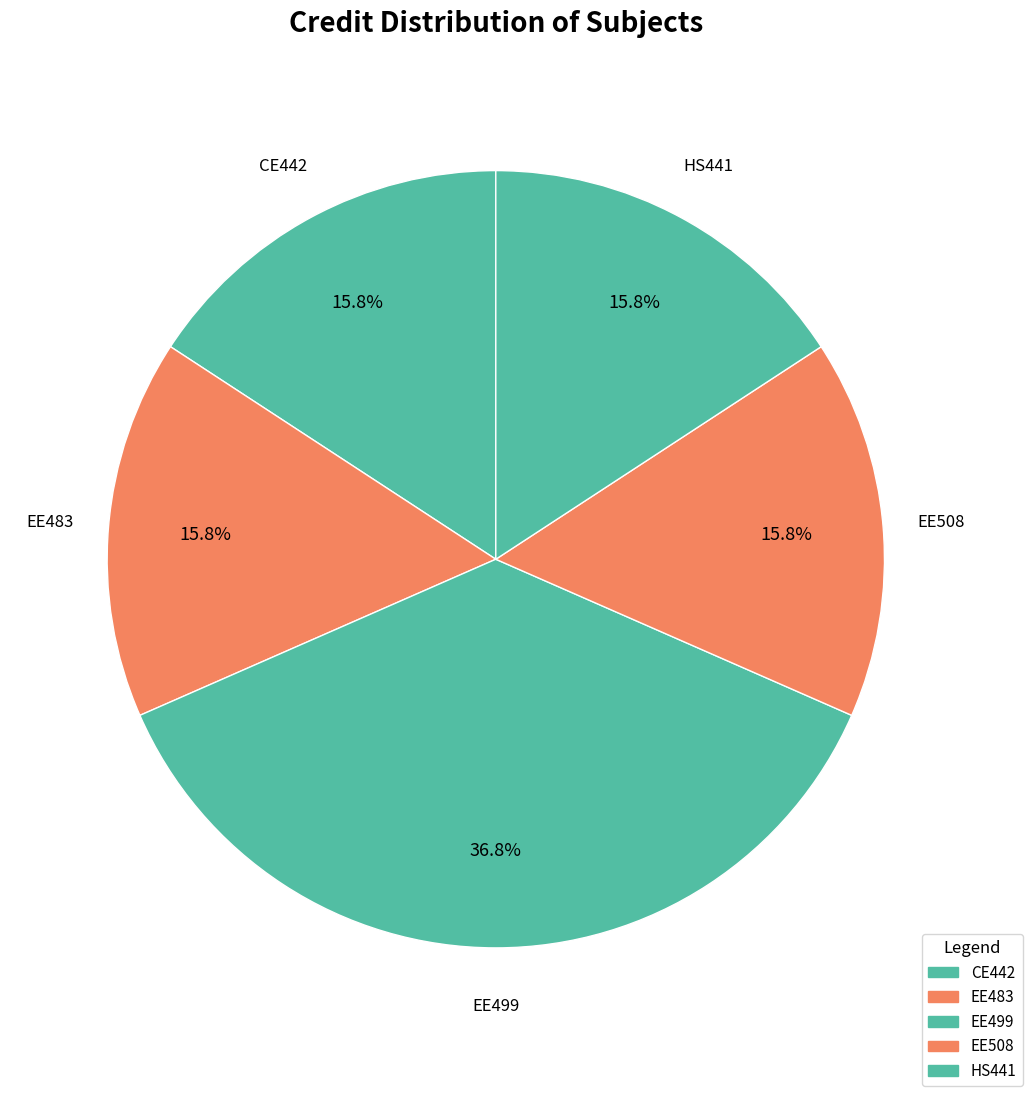

How much of the chart is everything except HS441?

84.2%